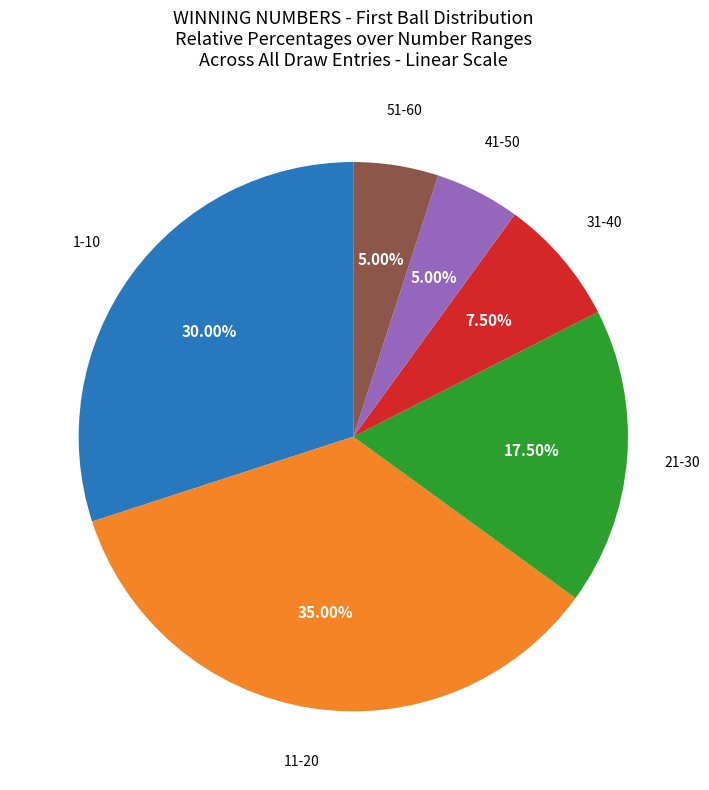

Is there a majority slice in this chart?

No